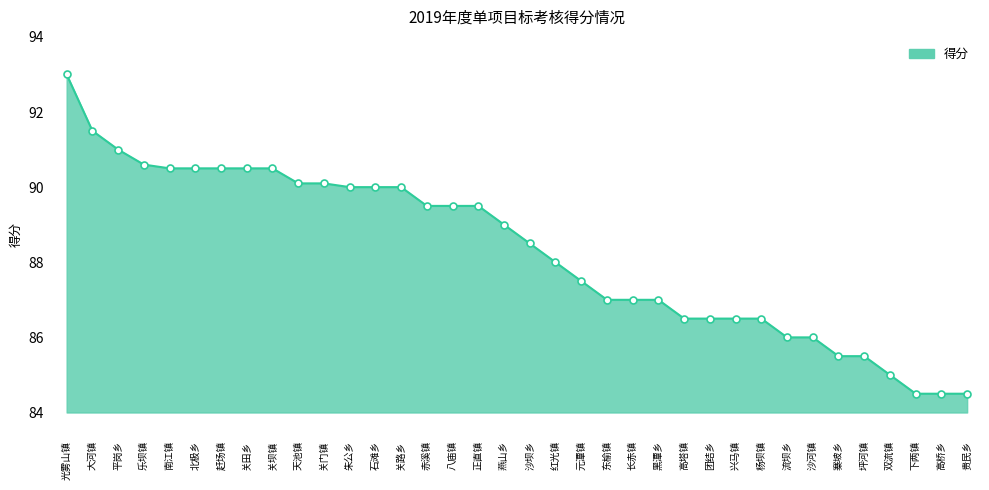

Approximately how many times larger is the value at 元潭镇 compared to 坪河镇?

1.0